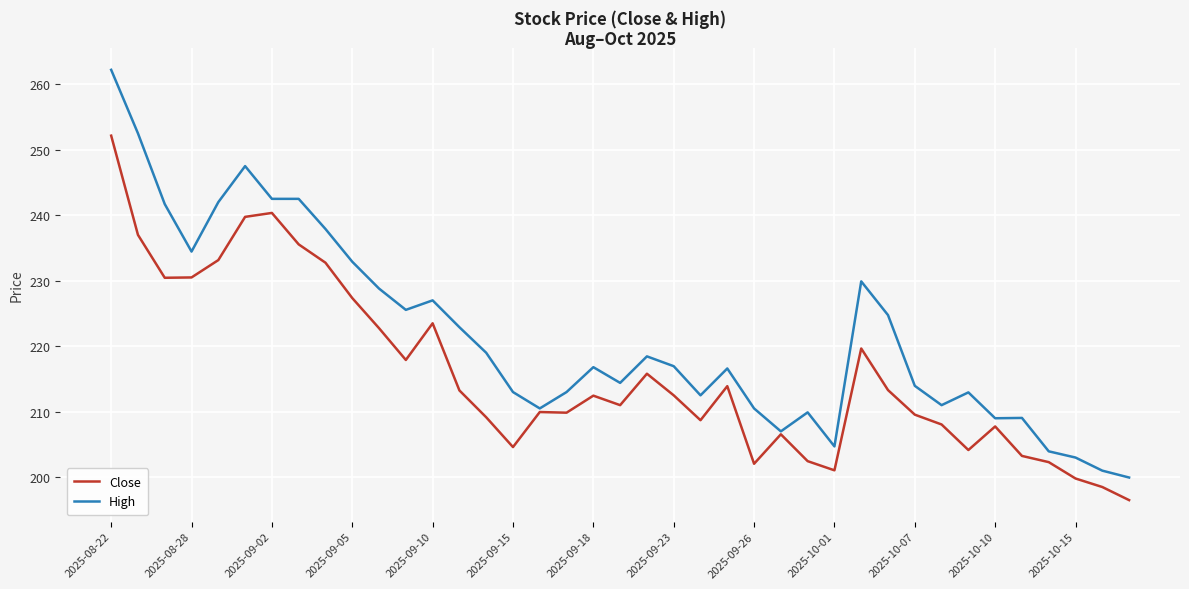

How many values in the High series are below 216?

18